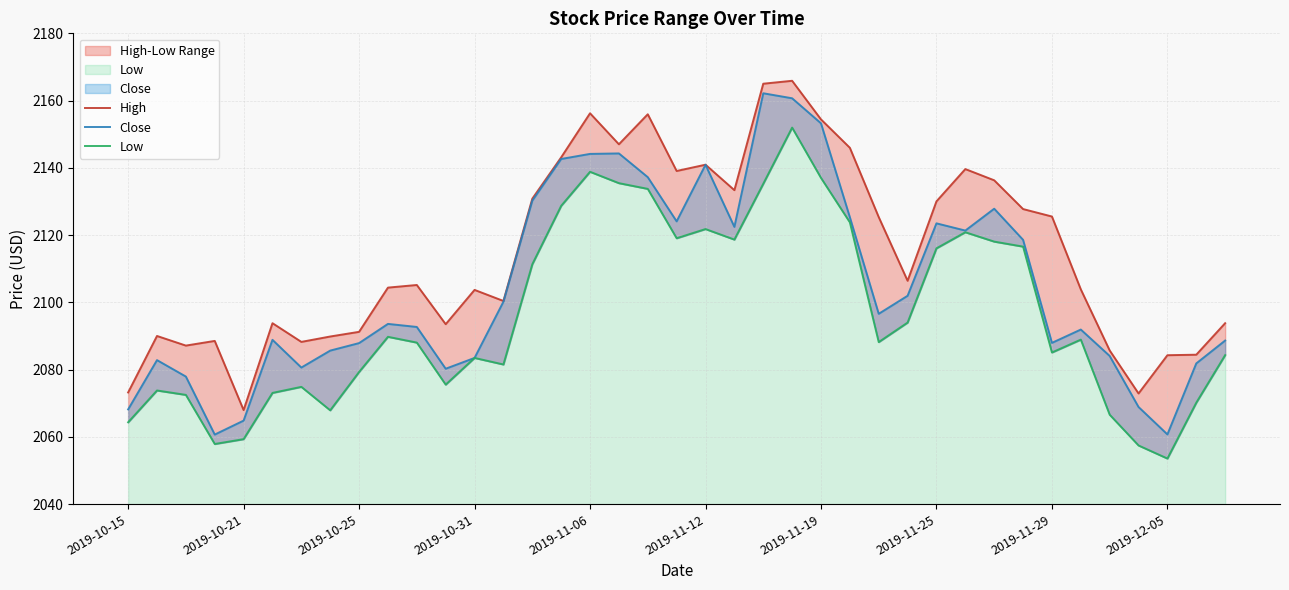

What position from the left is 35?

36